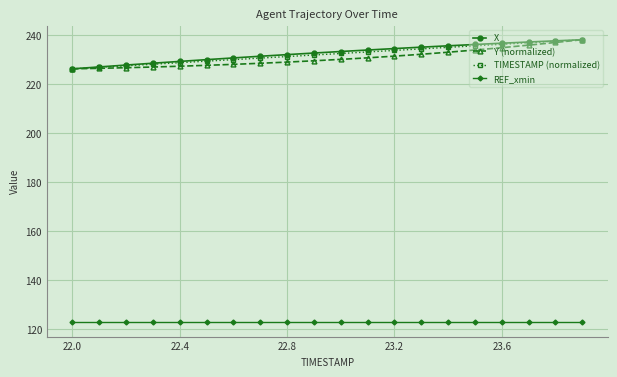

True or false: X and REF_xmin intersect in this chart.

False